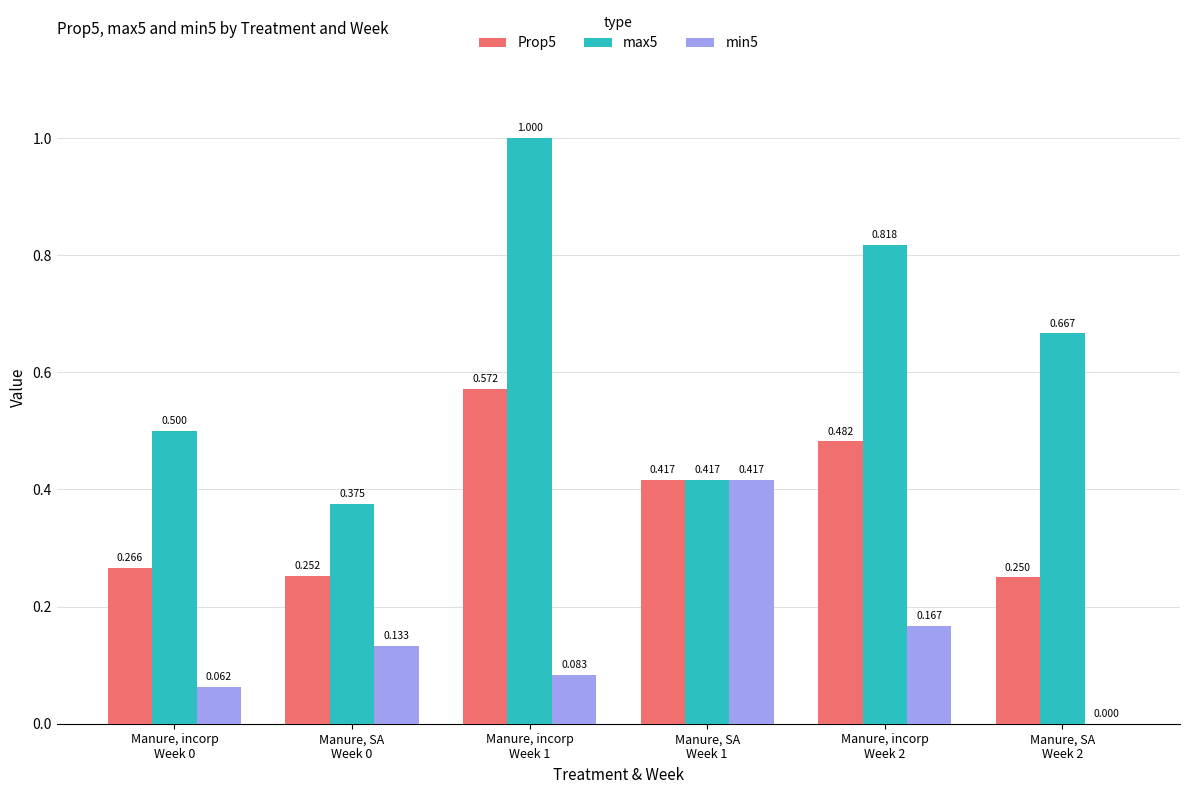

Reading right to left, list all the values displayed in this chart.

Prop5: 0.2	0.5	0.4	0.6	0.3	0.3
max5: 0.7	0.8	0.4	1.0	0.4	0.5
min5: 0.0	0.2	0.4	0.1	0.1	0.1